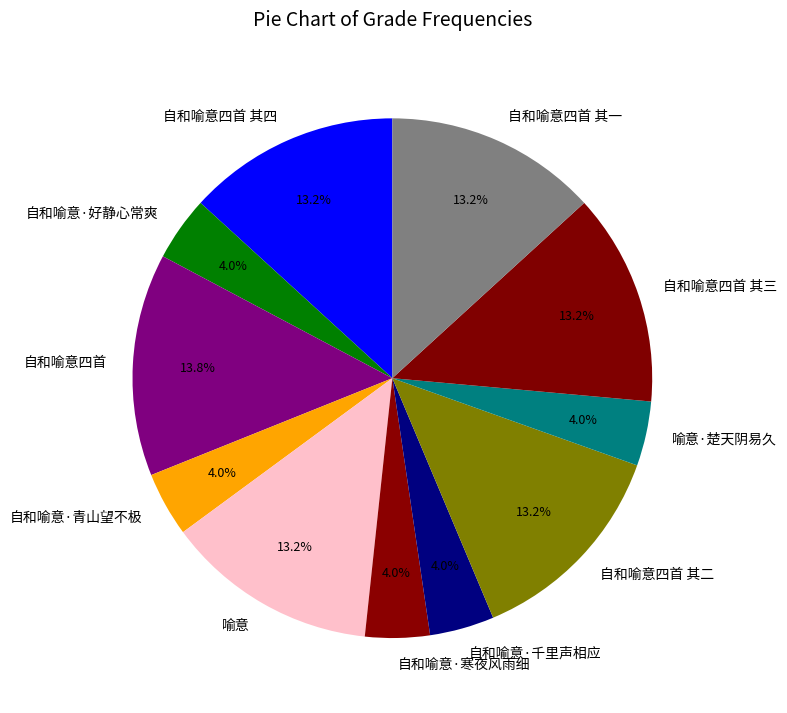

To the nearest percent, what portion does 自和喻意四首 其四 represent?

13%